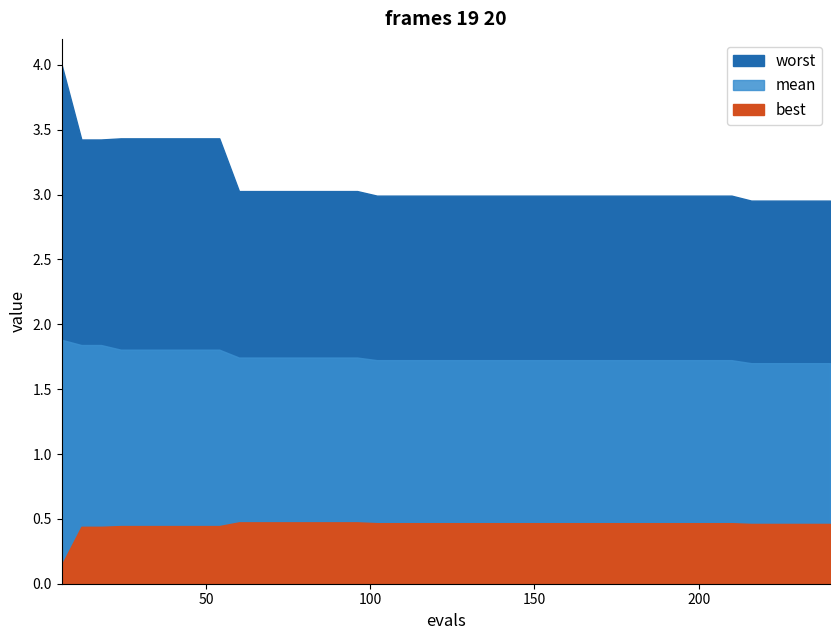

Reading left to right, transcribe all the data shown in this chart.

evals: evals=6.0	mean=12.0	best=18.0	worst=24.0	4=30.0	5=36.0	6=42.0	7=48.0	8=54.0	9=60.0	10=66.0	11=72.0	12=78.0	13=84.0	14=90.0	15=96.0	16=102.0	17=108.0	18=114.0	19=120.0	20=126.0	21=132.0	22=138.0	23=144.0	24=150.0	25=156.0	26=162.0	27=168.0	28=174.0	29=180.0	30=186.0	31=192.0	32=198.0	33=204.0	34=210.0	35=216.0	36=222.0	37=228.0	38=234.0	39=240.0
mean: evals=1.9	mean=1.8	best=1.8	worst=1.8	4=1.8	5=1.8	6=1.8	7=1.8	8=1.8	9=1.7	10=1.7	11=1.7	12=1.7	13=1.7	14=1.7	15=1.7	16=1.7	17=1.7	18=1.7	19=1.7	20=1.7	21=1.7	22=1.7	23=1.7	24=1.7	25=1.7	26=1.7	27=1.7	28=1.7	29=1.7	30=1.7	31=1.7	32=1.7	33=1.7	34=1.7	35=1.7	36=1.7	37=1.7	38=1.7	39=1.7
best: evals=0.1	mean=0.4	best=0.4	worst=0.4	4=0.4	5=0.4	6=0.4	7=0.4	8=0.4	9=0.5	10=0.5	11=0.5	12=0.5	13=0.5	14=0.5	15=0.5	16=0.5	17=0.5	18=0.5	19=0.5	20=0.5	21=0.5	22=0.5	23=0.5	24=0.5	25=0.5	26=0.5	27=0.5	28=0.5	29=0.5	30=0.5	31=0.5	32=0.5	33=0.5	34=0.5	35=0.5	36=0.5	37=0.5	38=0.5	39=0.5
worst: evals=4.0	mean=3.4	best=3.4	worst=3.4	4=3.4	5=3.4	6=3.4	7=3.4	8=3.4	9=3.0	10=3.0	11=3.0	12=3.0	13=3.0	14=3.0	15=3.0	16=3.0	17=3.0	18=3.0	19=3.0	20=3.0	21=3.0	22=3.0	23=3.0	24=3.0	25=3.0	26=3.0	27=3.0	28=3.0	29=3.0	30=3.0	31=3.0	32=3.0	33=3.0	34=3.0	35=3.0	36=3.0	37=3.0	38=3.0	39=3.0